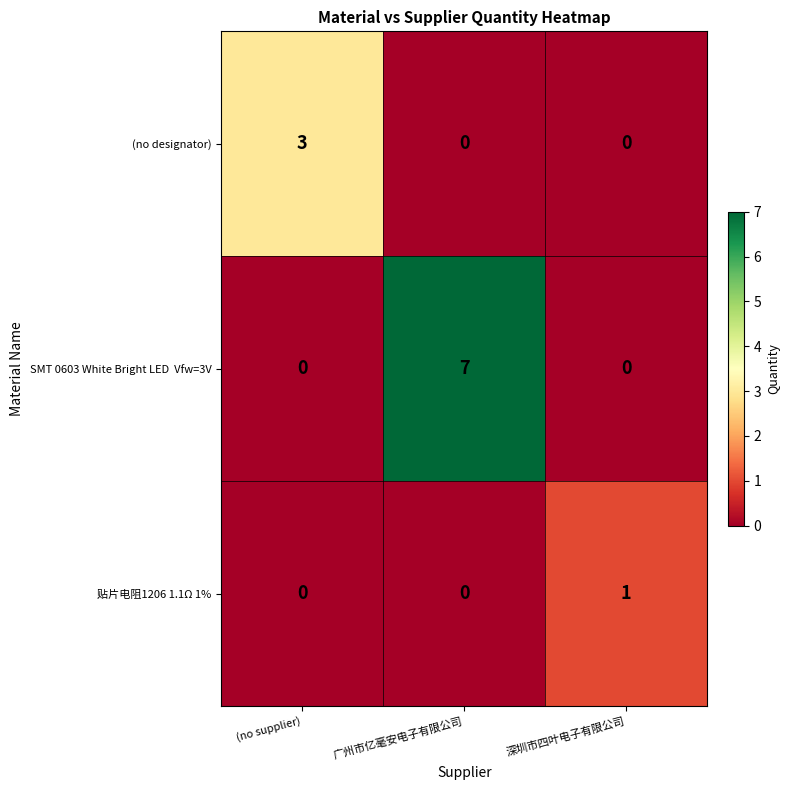

What is the spread (max minus min) of values at 广州市亿毫安电子有限公司?

7